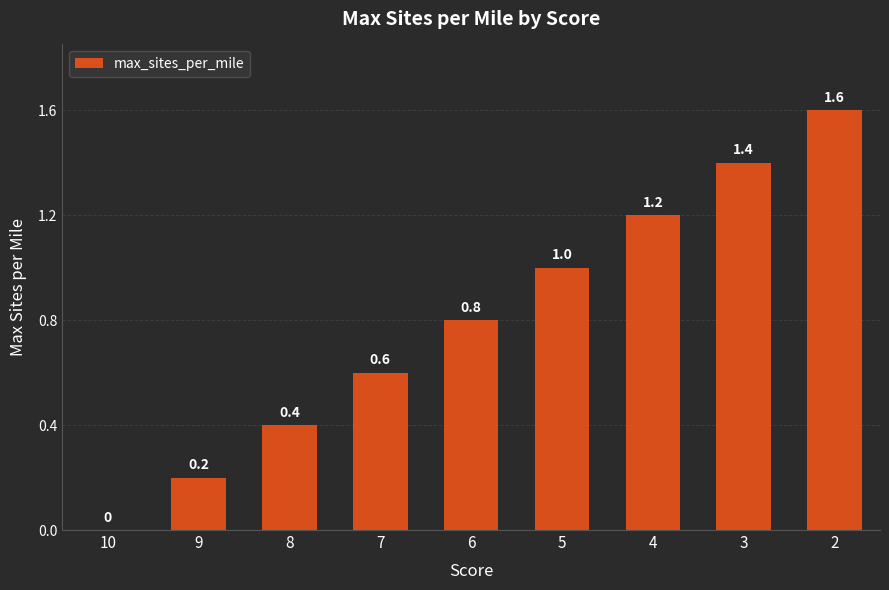

Are the bars horizontal?

No